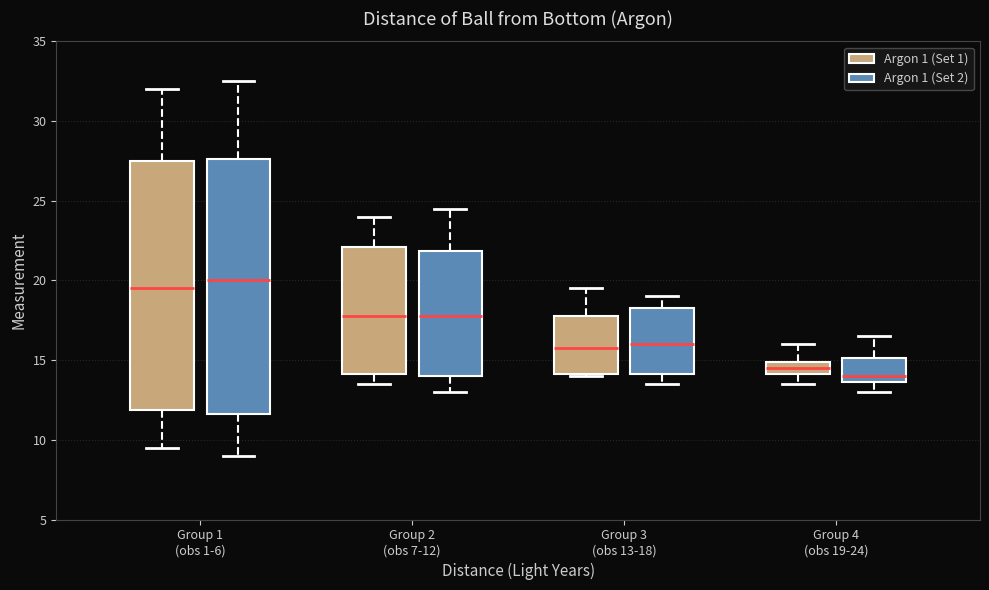

Where does the upper whisker of the box for Group 3 (obs 13-18) (Argon 1 (Set 1)) end on the y-axis? The values are not printed on the chart, so give them approximately, as read against the axis.

19.5